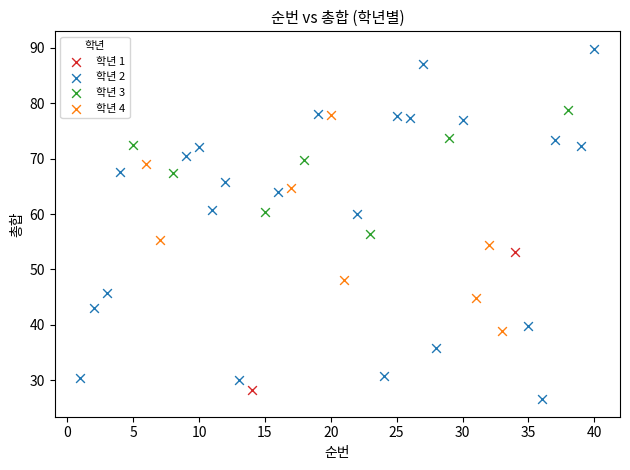

What are all the series names shown in the legend?

학년 1, 학년 2, 학년 3, 학년 4